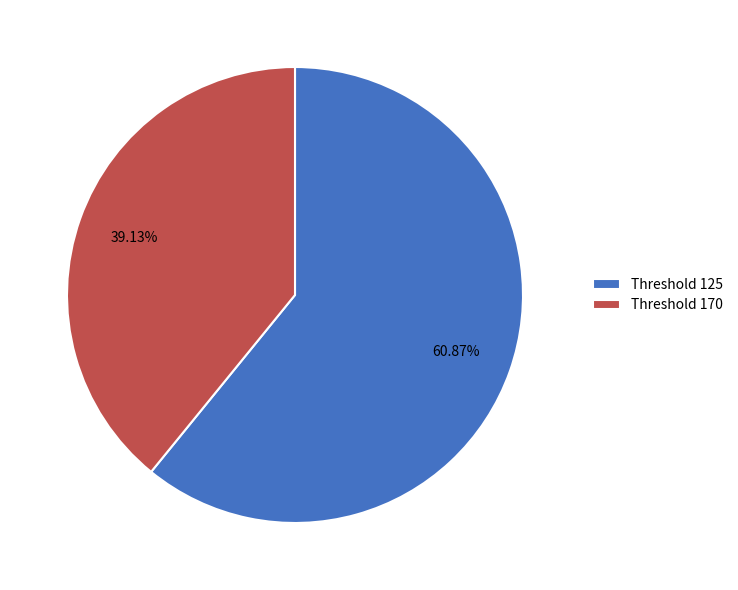

Between Threshold 170 and Threshold 125, which is larger?

Threshold 125